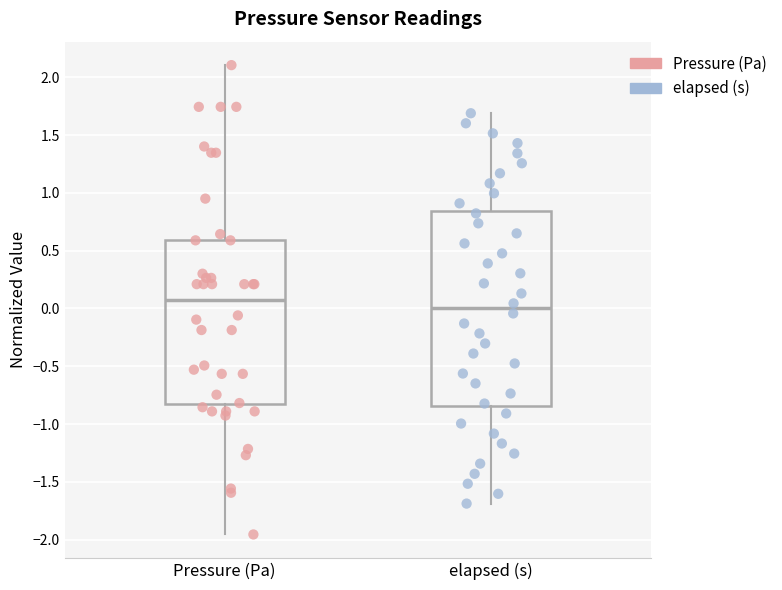

Reading left to right, read every box against the y-axis: the position of its median line, the range the box covers, and the ends of its whiskers. The values are not printed on the chart, so give them approximately, as read against the axis.

Pressure (Pa): median 0.05, box -0.85 to 0.60, whiskers -1.95 to 2.10
elapsed (s): median 0.00, box -0.85 to 0.85, whiskers -1.70 to 1.70